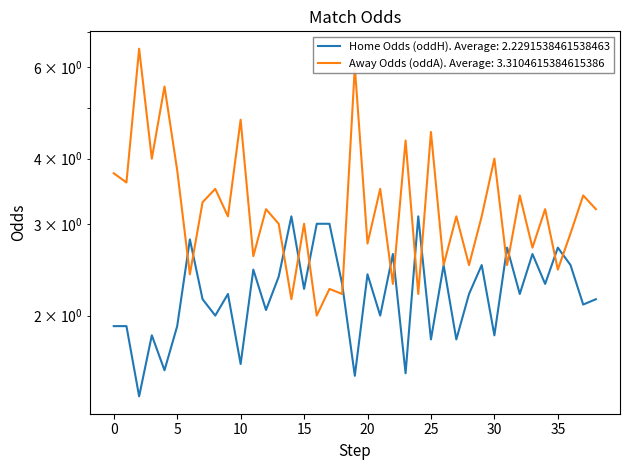

True or false: Away Odds (oddA) has a value of 8.7 at 19.

False